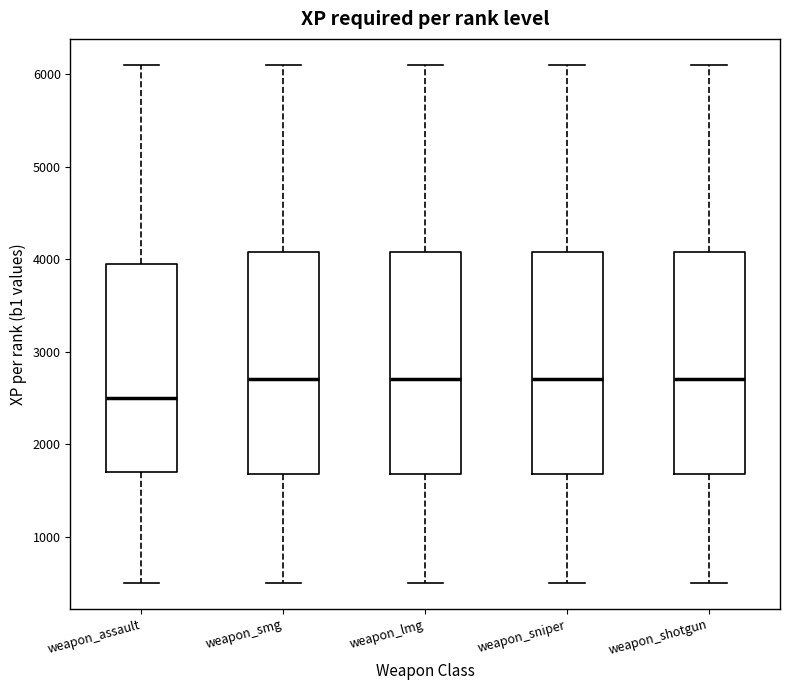

Which box's median line is the lowest?

weapon_assault